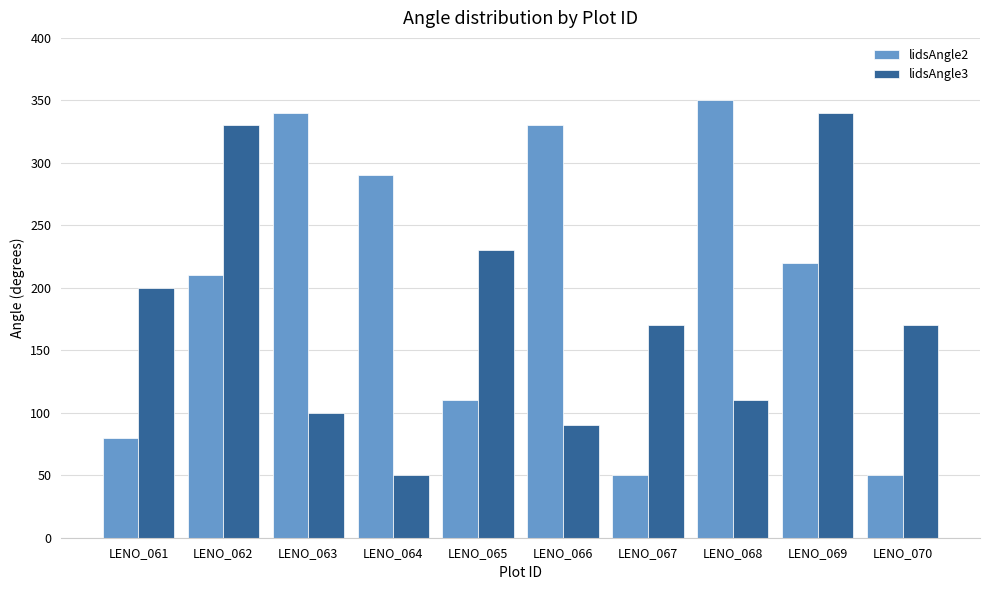

Reading left to right, transcribe all the data shown in this chart.

lidsAngle2: LENO_061=80	LENO_062=210	LENO_063=340	LENO_064=290	LENO_065=110	LENO_066=330	LENO_067=50	LENO_068=350	LENO_069=220	LENO_070=50
lidsAngle3: LENO_061=200	LENO_062=330	LENO_063=100	LENO_064=50	LENO_065=230	LENO_066=90	LENO_067=170	LENO_068=110	LENO_069=340	LENO_070=170